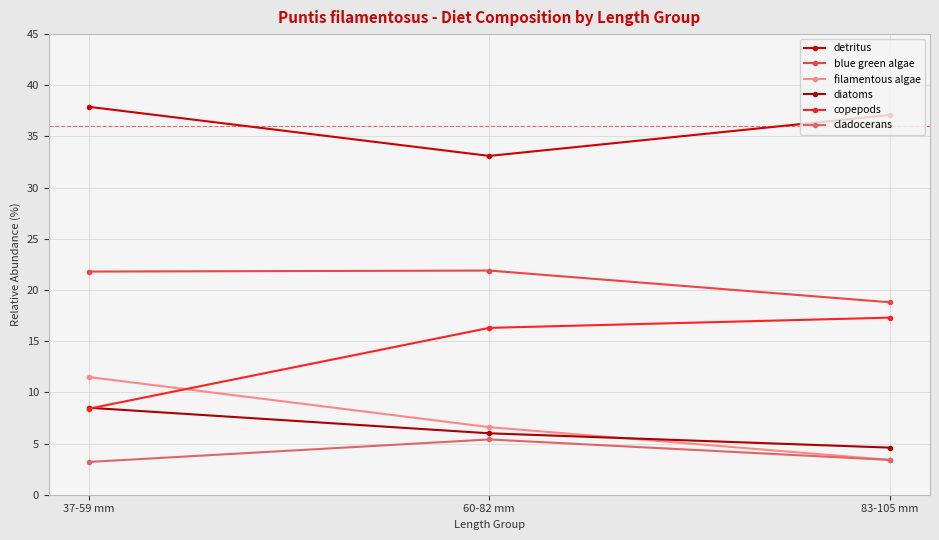

Which category has the highest value in the filamentous algae series?

37-59 mm